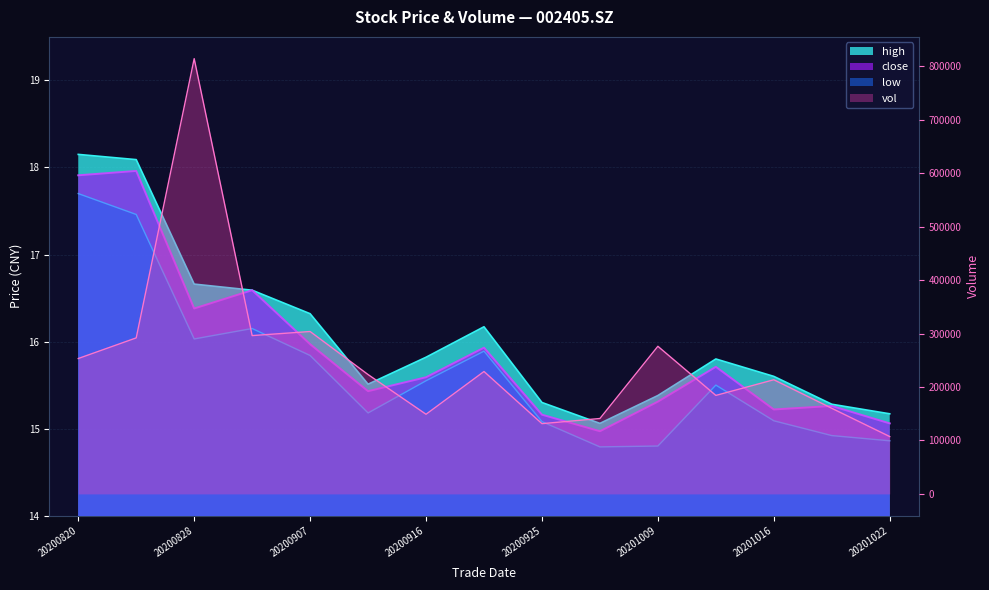

Reading left to right, transcribe all the data shown in this chart.

close: 17.9	18.0	16.4	16.6	16.0	15.4	15.6	15.9	15.2	15.0	15.3	15.7	15.2	15.3	15.1
high: 18.1	18.1	16.7	16.6	16.3	15.5	15.8	16.2	15.3	15.1	15.4	15.8	15.6	15.3	15.2
low: 17.7	17.5	16.0	16.1	15.8	15.2	15.6	15.9	15.1	14.8	14.8	15.5	15.1	14.9	14.9
vol: 253231.0	291821.2	814177.7	296117.0	303757.6	223219.4	148966.2	228946.2	131401.5	141021.3	276121.6	184214.9	213500.4	160127.2	107247.9